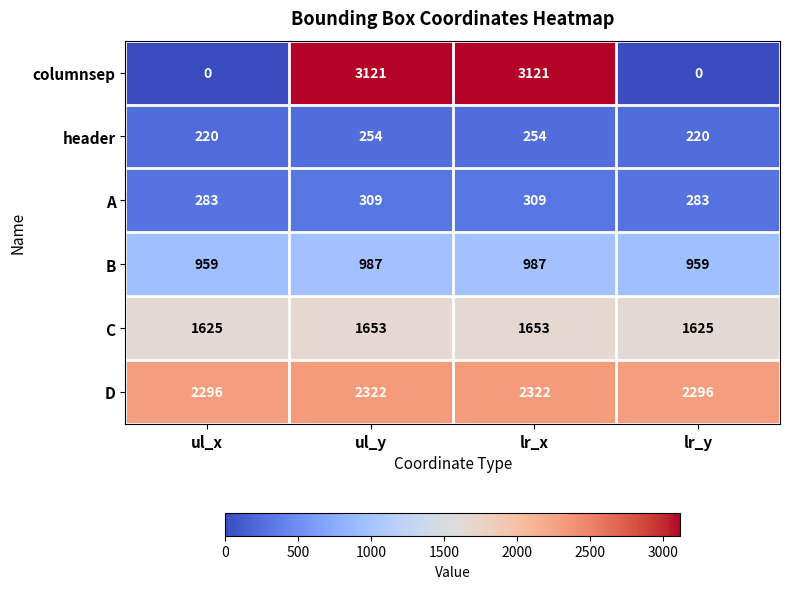

What is the average value of the A series?

296